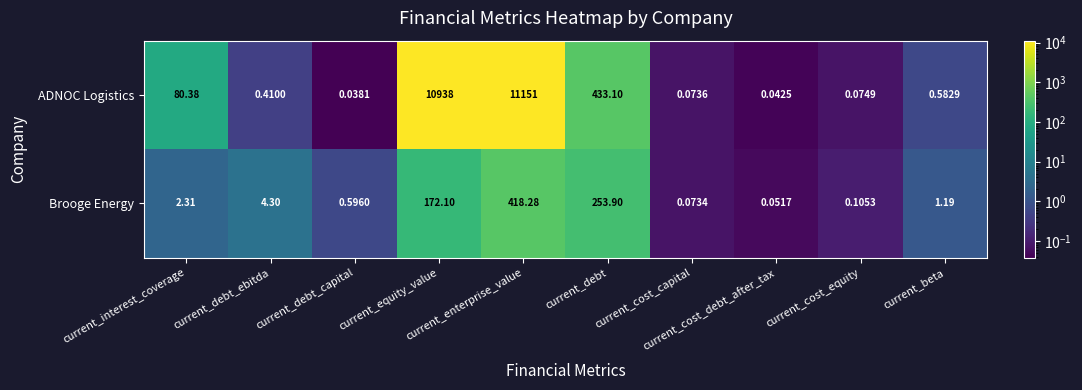

Which label corresponds to the smallest value in the chart?

current_debt_capital